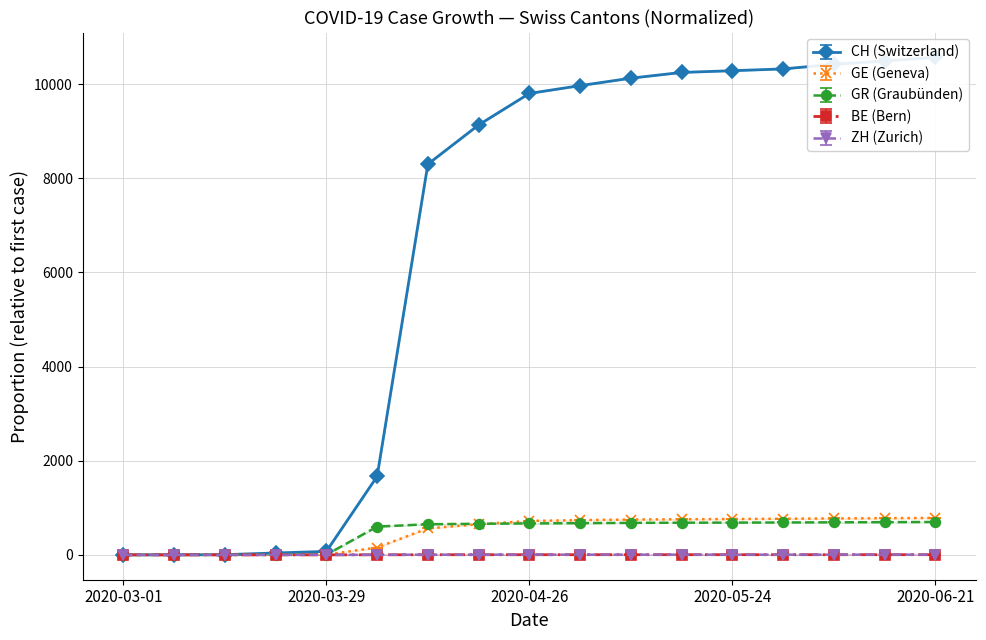

How many data points in GR (Graubünden) are less than 667?

8